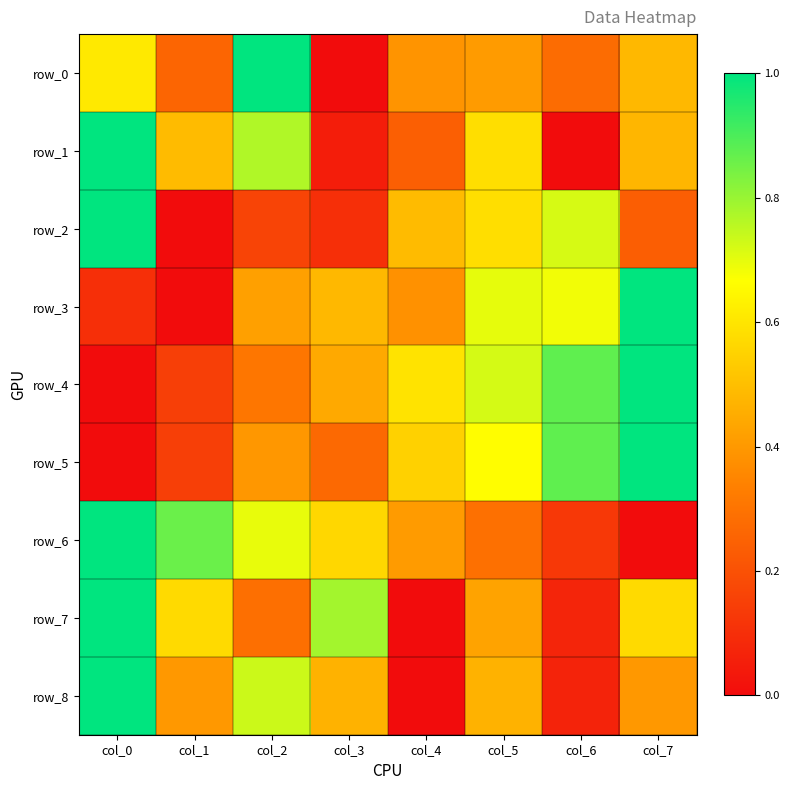

What is the difference between the second highest and minimum values in the row_0 series?

0.6